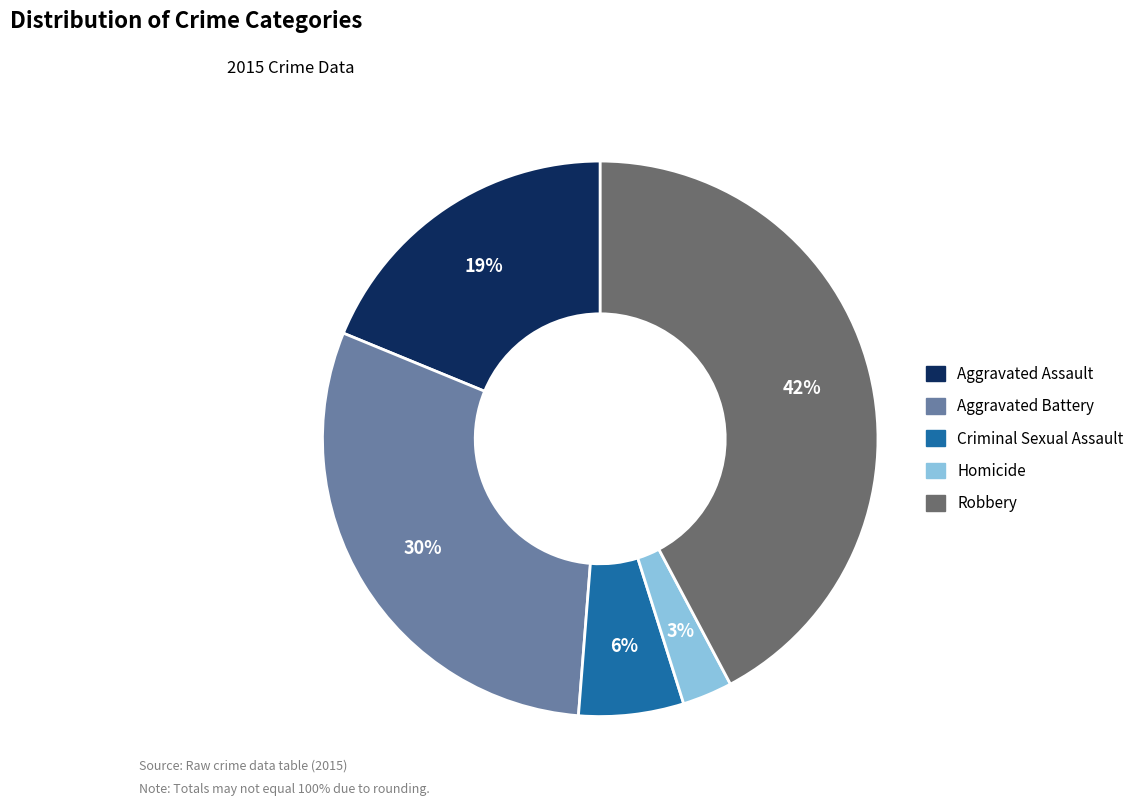

To the nearest percent, what percentage of the pie is Aggravated Battery?

30%